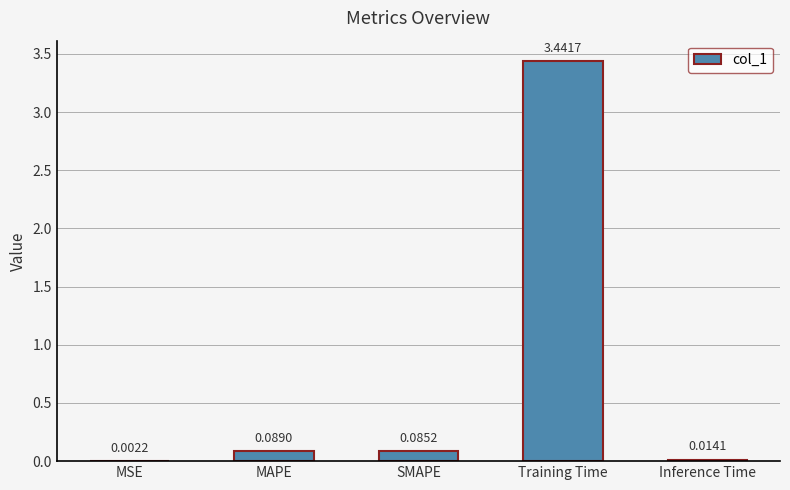

How many data points does each series have?

5